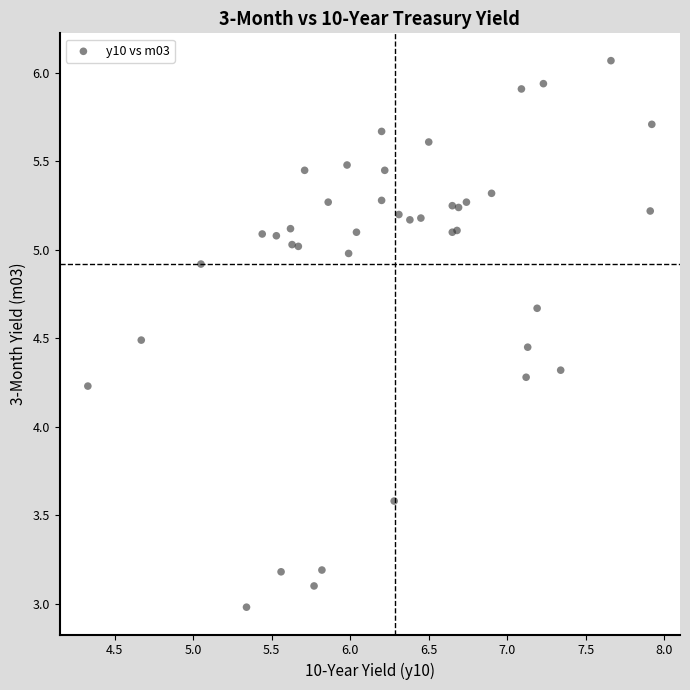

What Y value in the scatter plot is closest to 4?

4.2